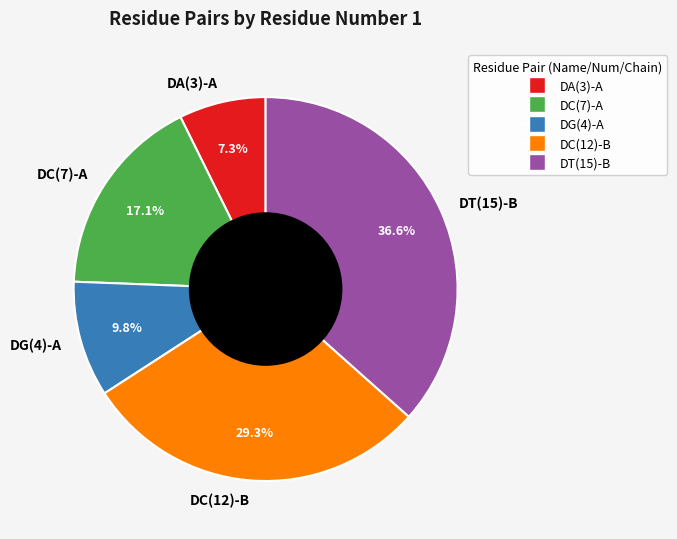

Count the number of slices in the pie.

5